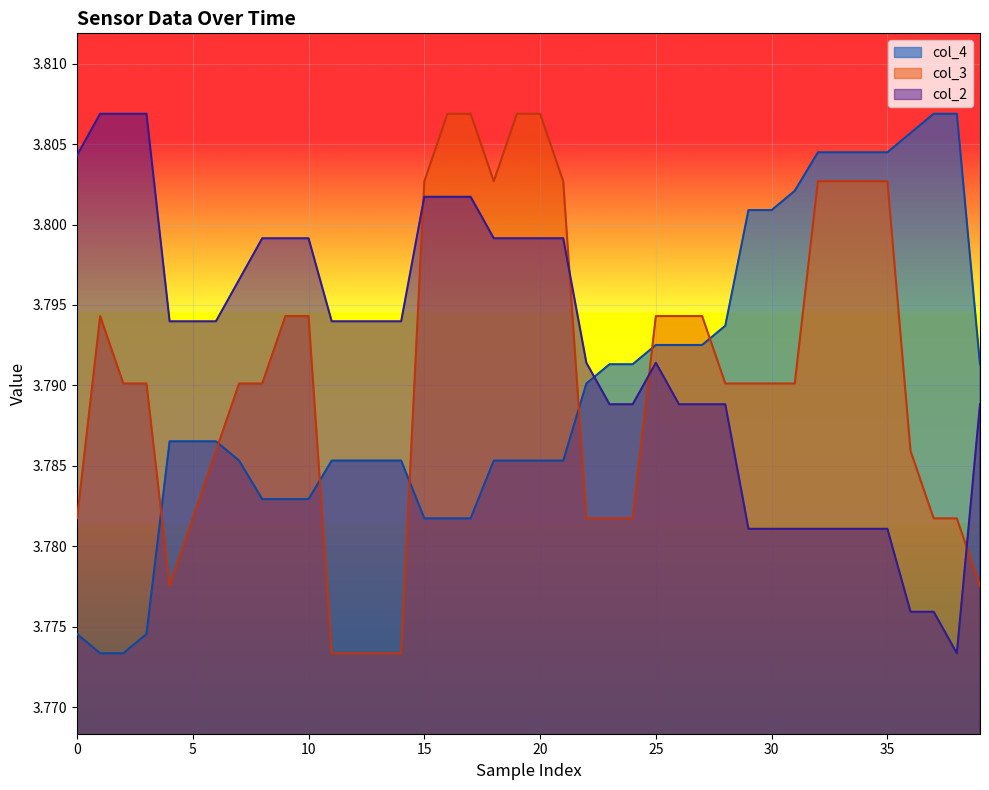

At which category is the sum across all series the highest?

19